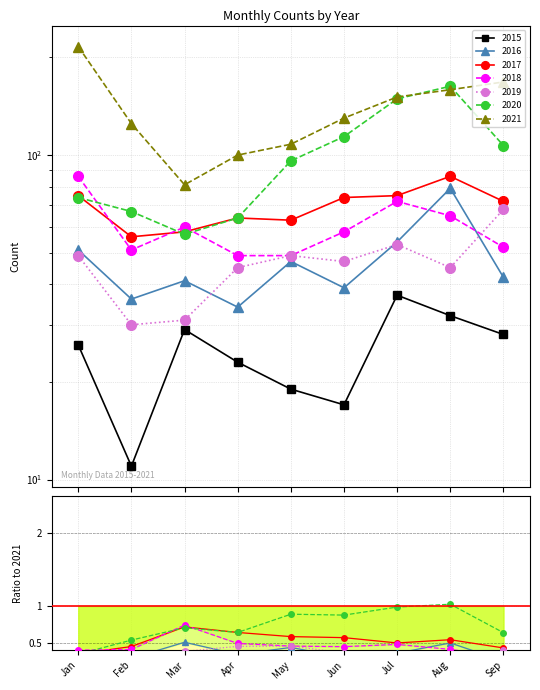

True or false: 2019/2021 and 2017/2021 intersect in this chart.

False